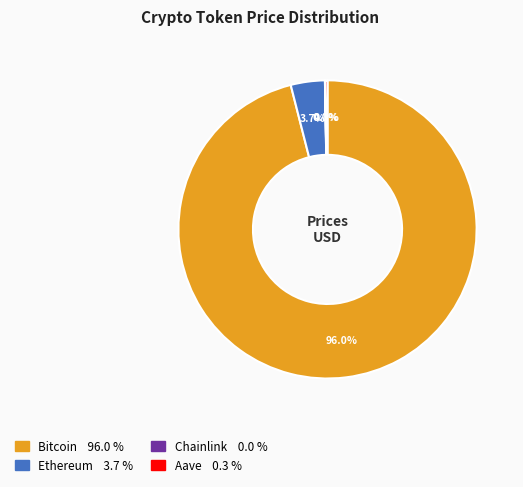

To the nearest percent, what is the average slice percentage?

25%